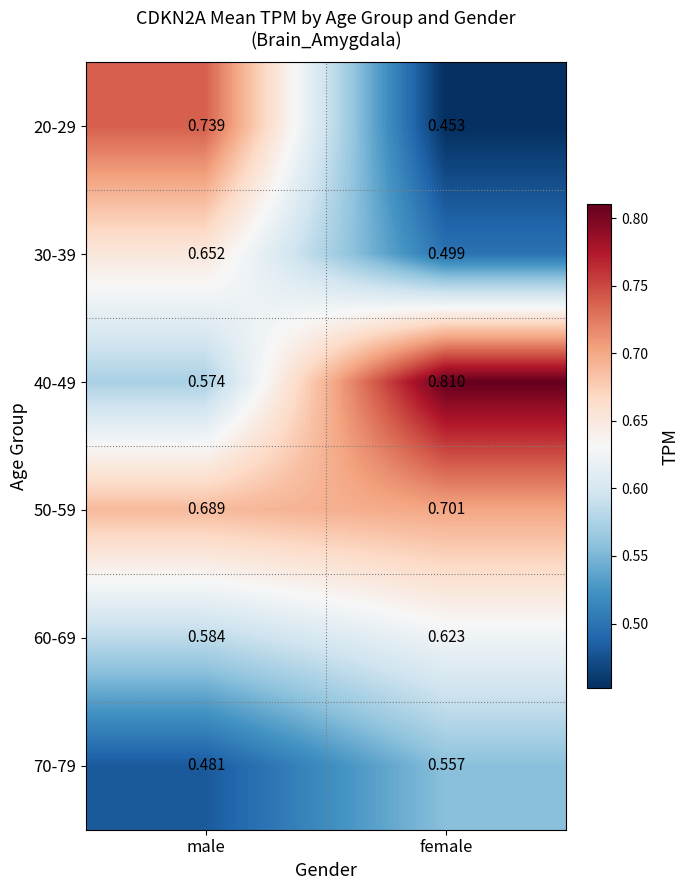

Between male and female, which series saw the biggest shift?

20-29